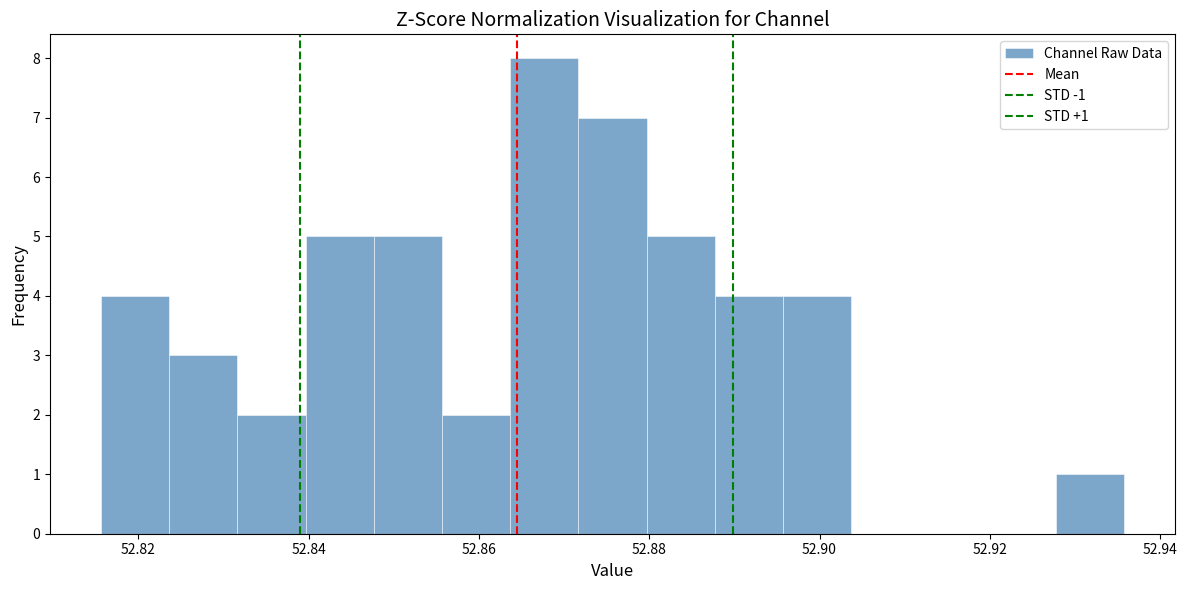

Over which range of the x-axis is the bar tallest?

52.864 to 52.872